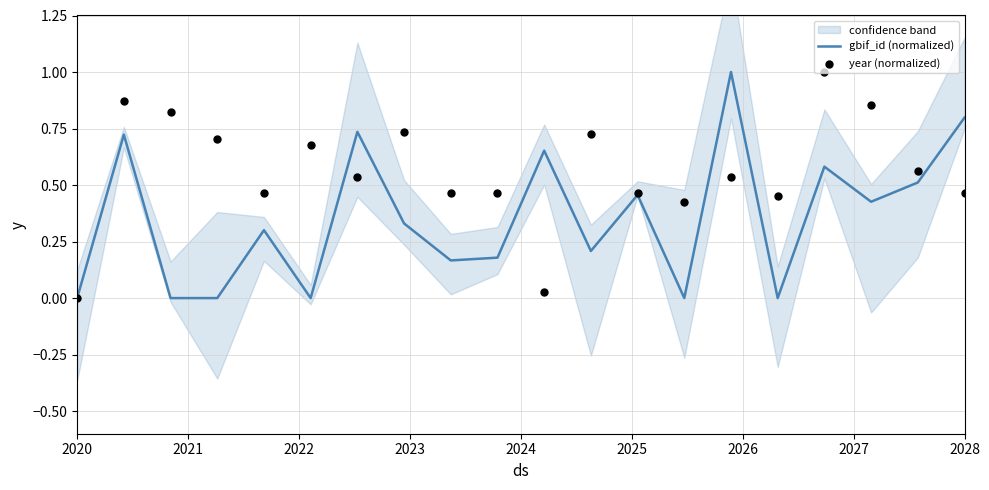

Which series has the largest total across all categories?

year (normalized)